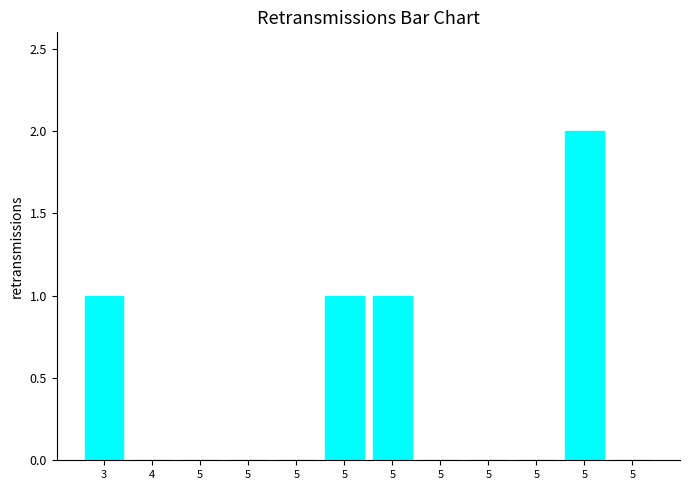

What is the maximum value shown in the chart?

2